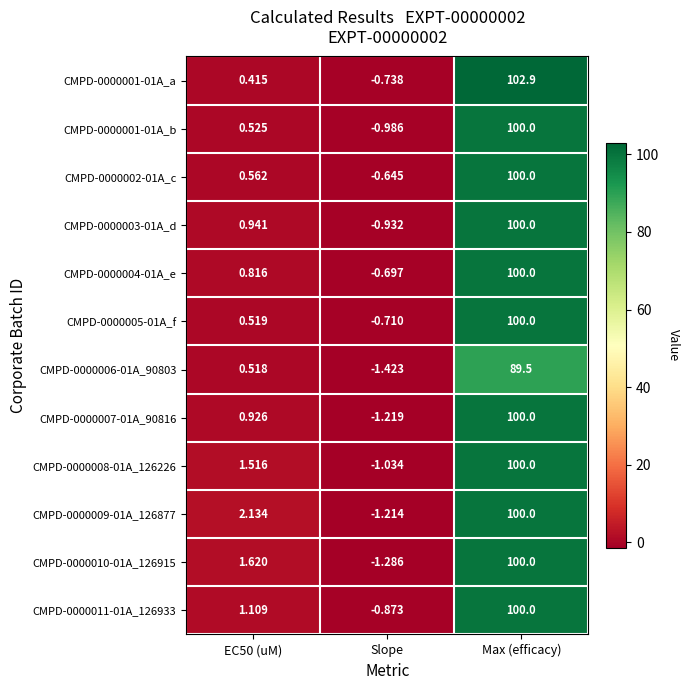

Rank the series at Slope from highest to lowest value.

CMPD-0000002-01A_c, CMPD-0000004-01A_e, CMPD-0000005-01A_f, CMPD-0000001-01A_a, CMPD-0000011-01A_126933, CMPD-0000003-01A_d, CMPD-0000001-01A_b, CMPD-0000008-01A_126226, CMPD-0000009-01A_126877, CMPD-0000007-01A_90816, CMPD-0000010-01A_126915, CMPD-0000006-01A_90803